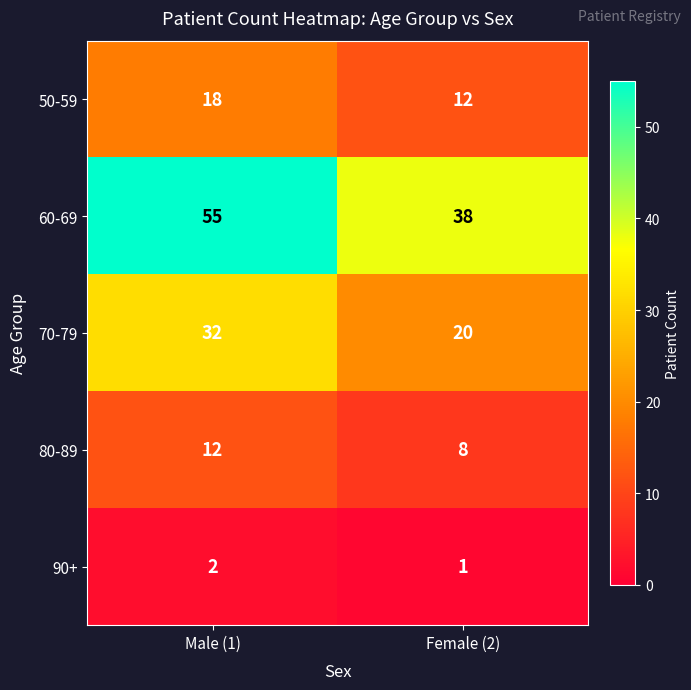

Which series changed the most between Male (1) and Female (2)?

60-69